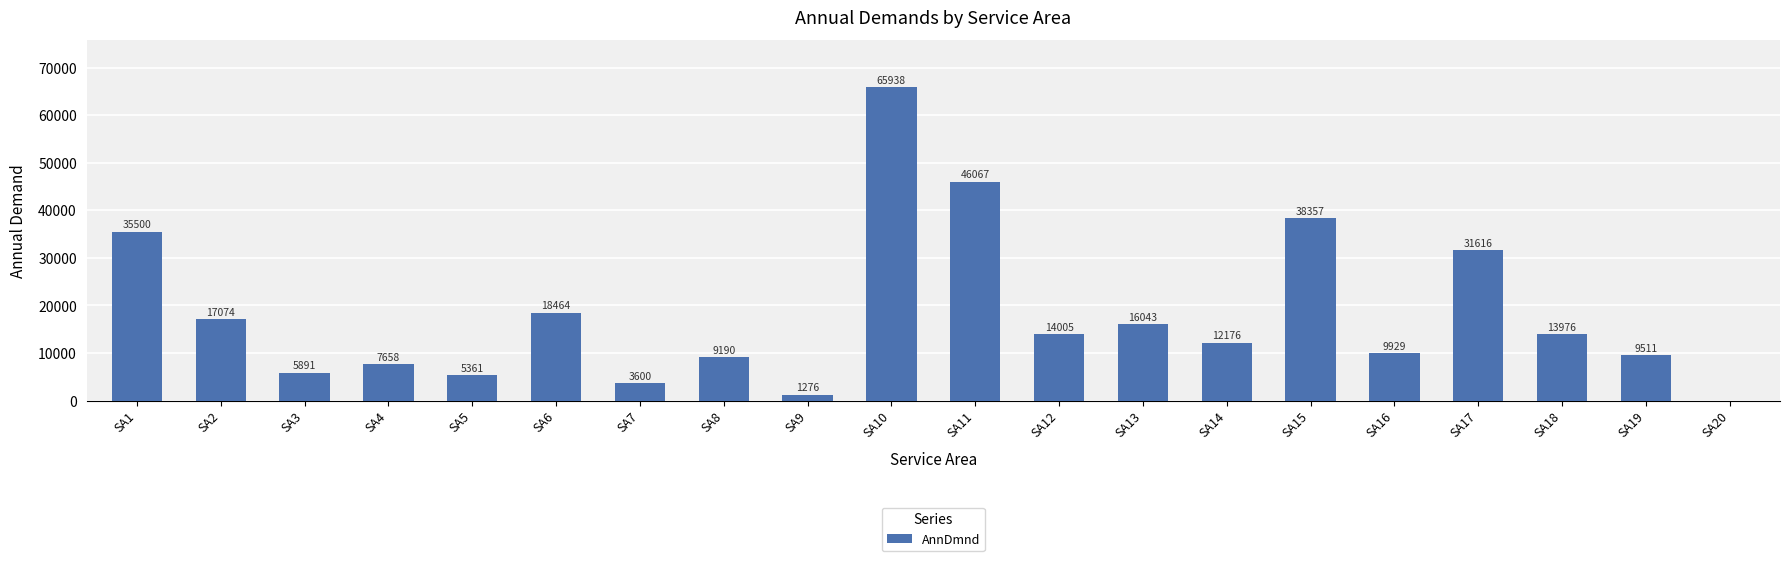

How many series are shown in this chart?

1